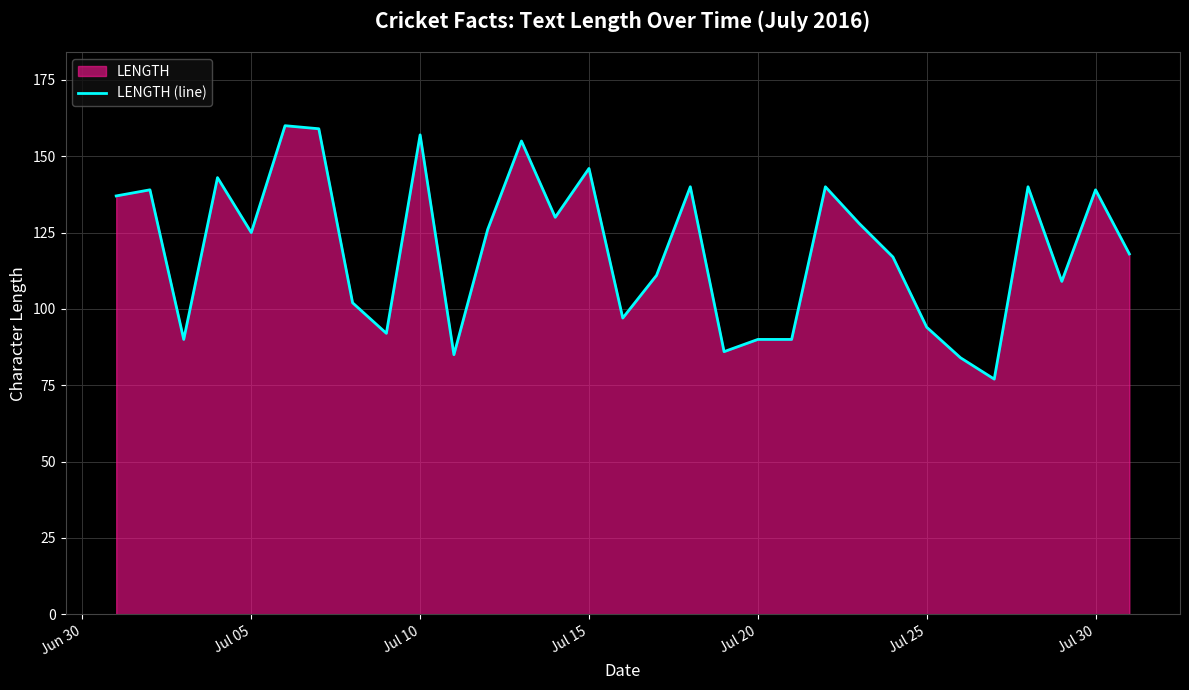

The chart shows a value of 158 at Jul 25. True or false?

False